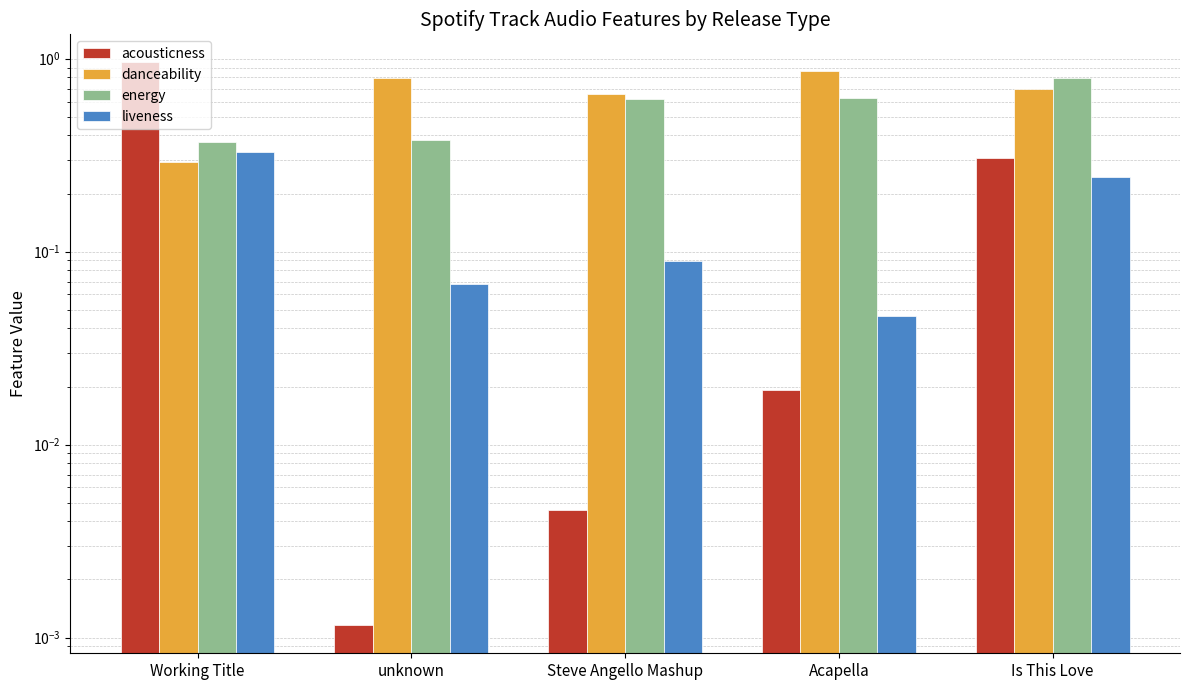

At which label is danceability closest to 0?

Working Title